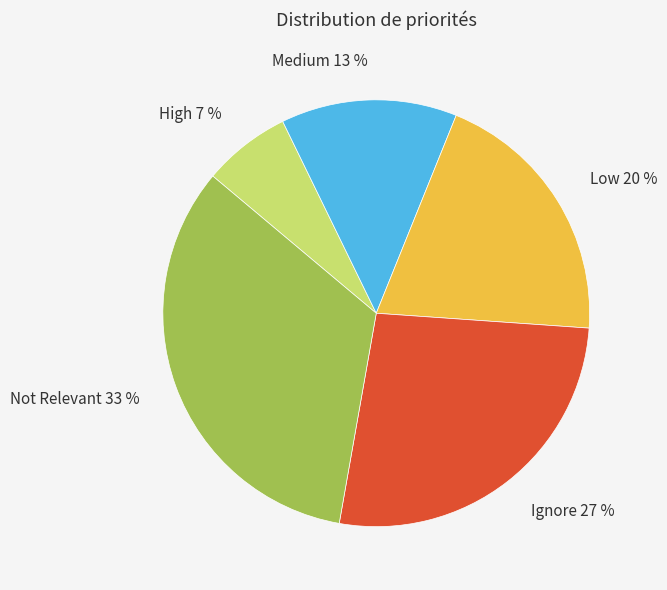

Combined, do Ignore and Low account for over 50%?

No